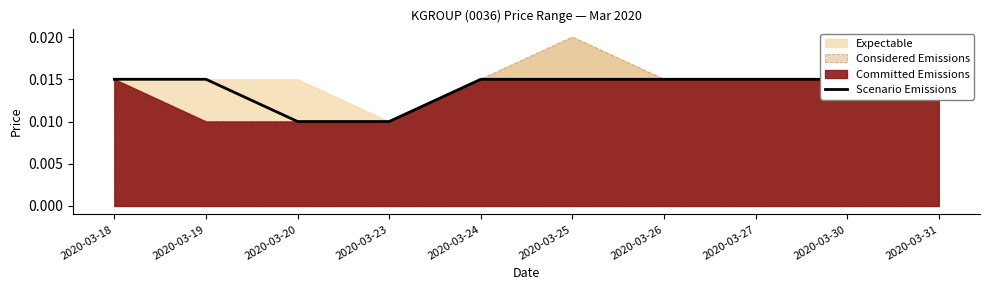

Is it true that the value at 2020-03-26 is 0.0?

True